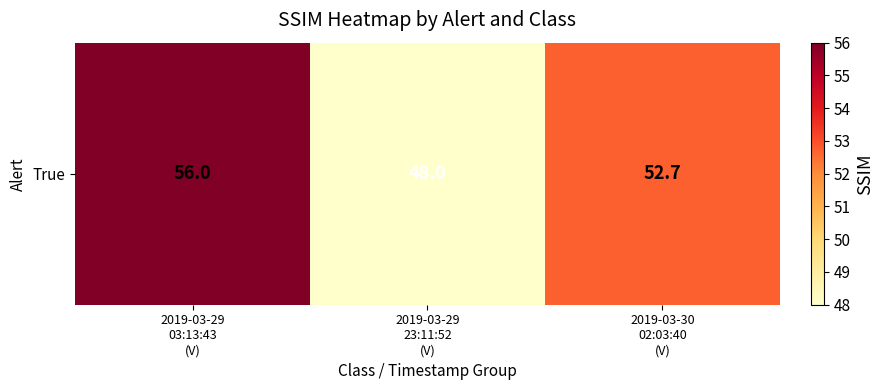

At which label is the value closest to 52?

2019-03-30
02:03:40
(V)